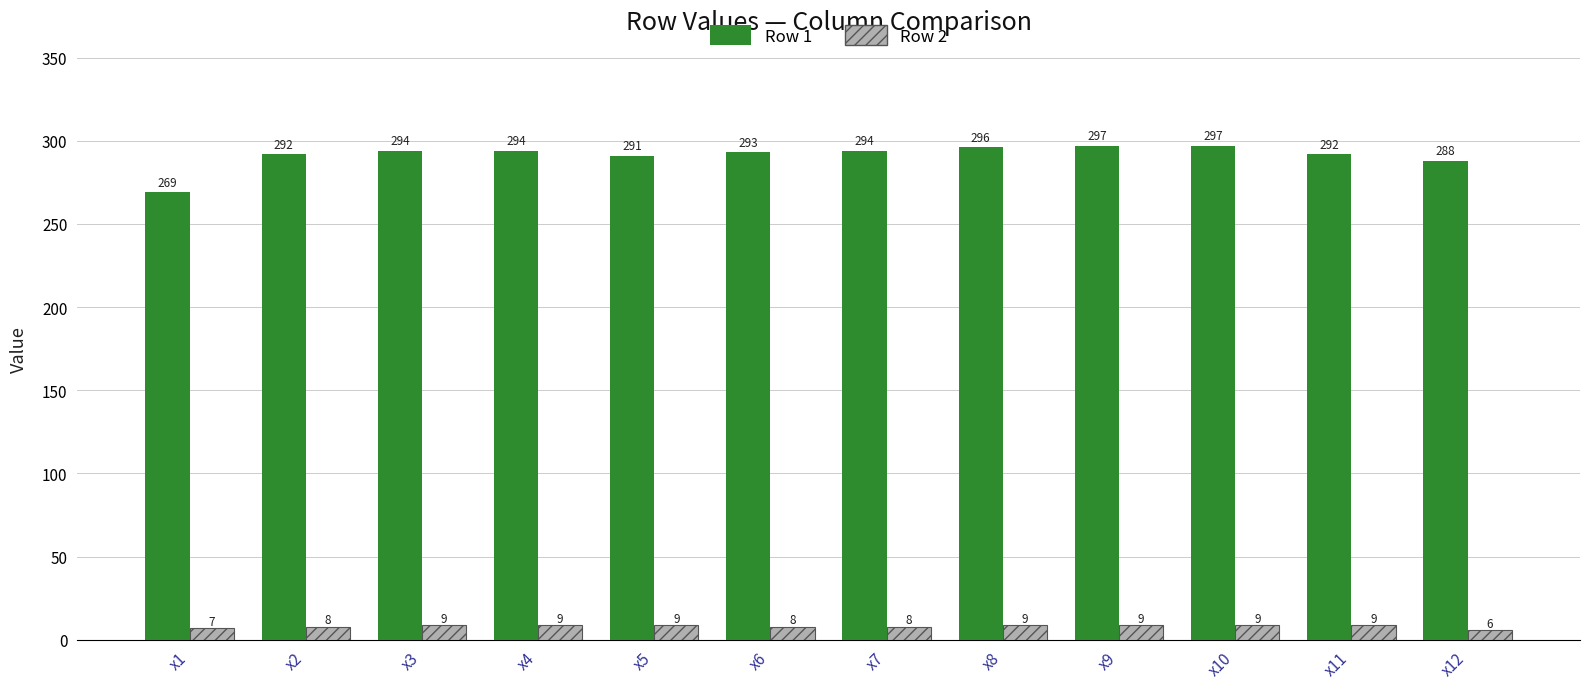

What is the spread (max minus min) of values at x9?

288